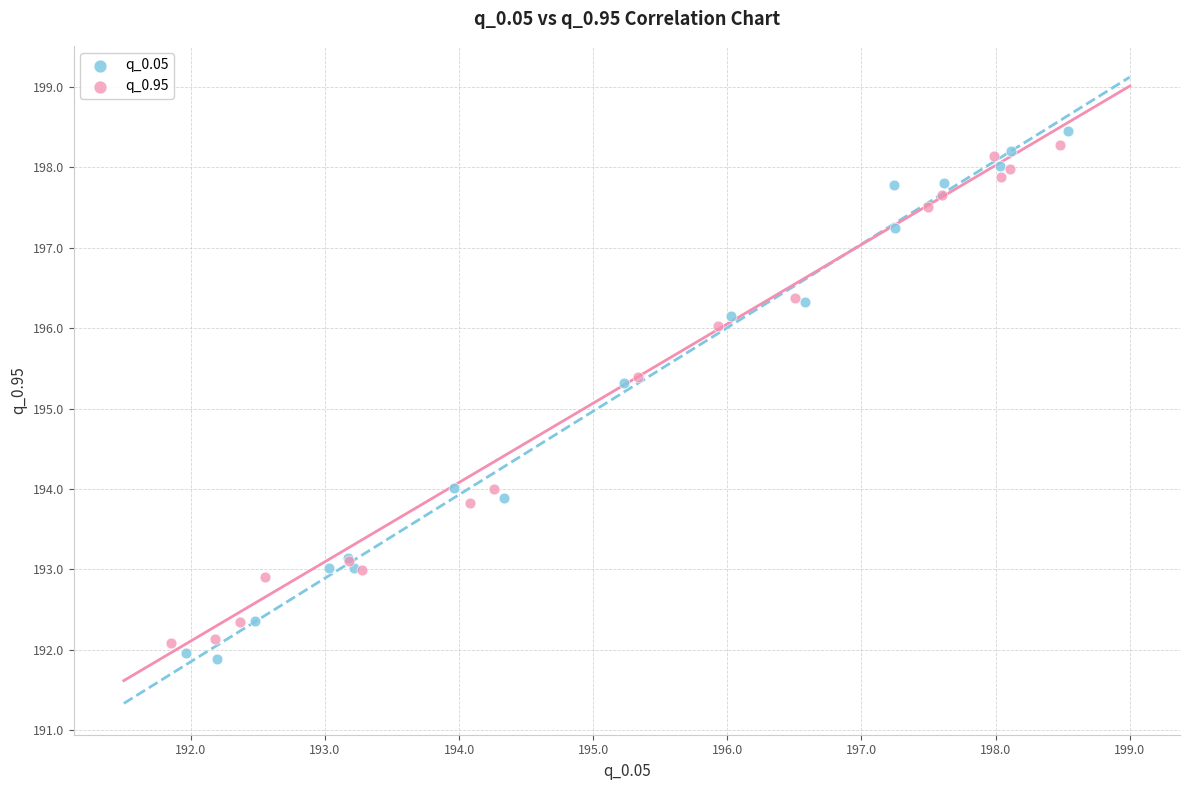

Which series contains the highest Y value?

q_0.05